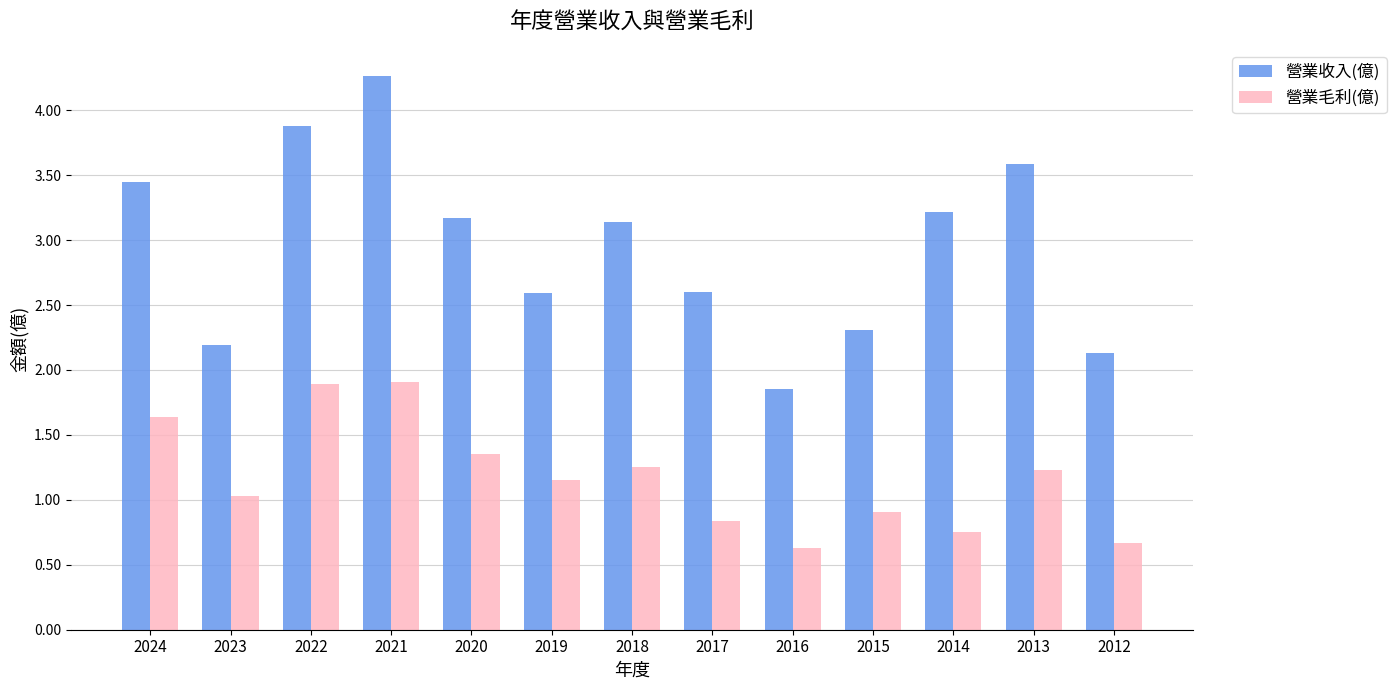

Is it true that 營業收入(億) equals 1.4 at 2022?

False